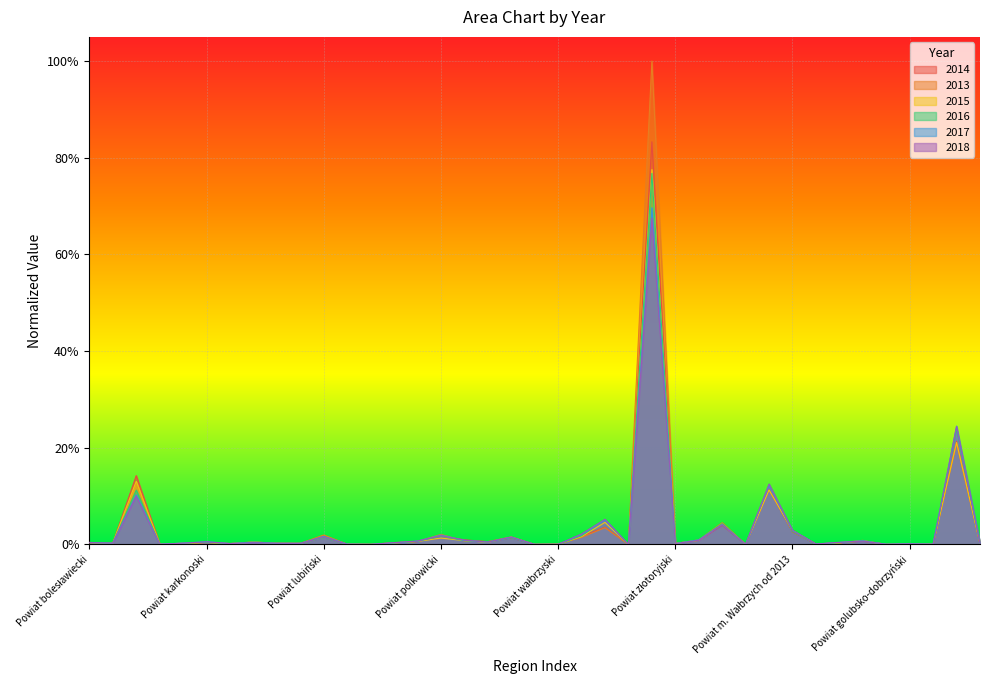

Where is the first local maximum for 2017?

Powiat głogowski